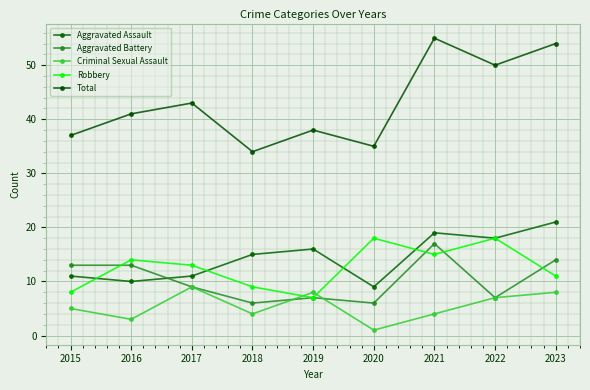

What is the difference between the Total values at 2019 and 2020?

3